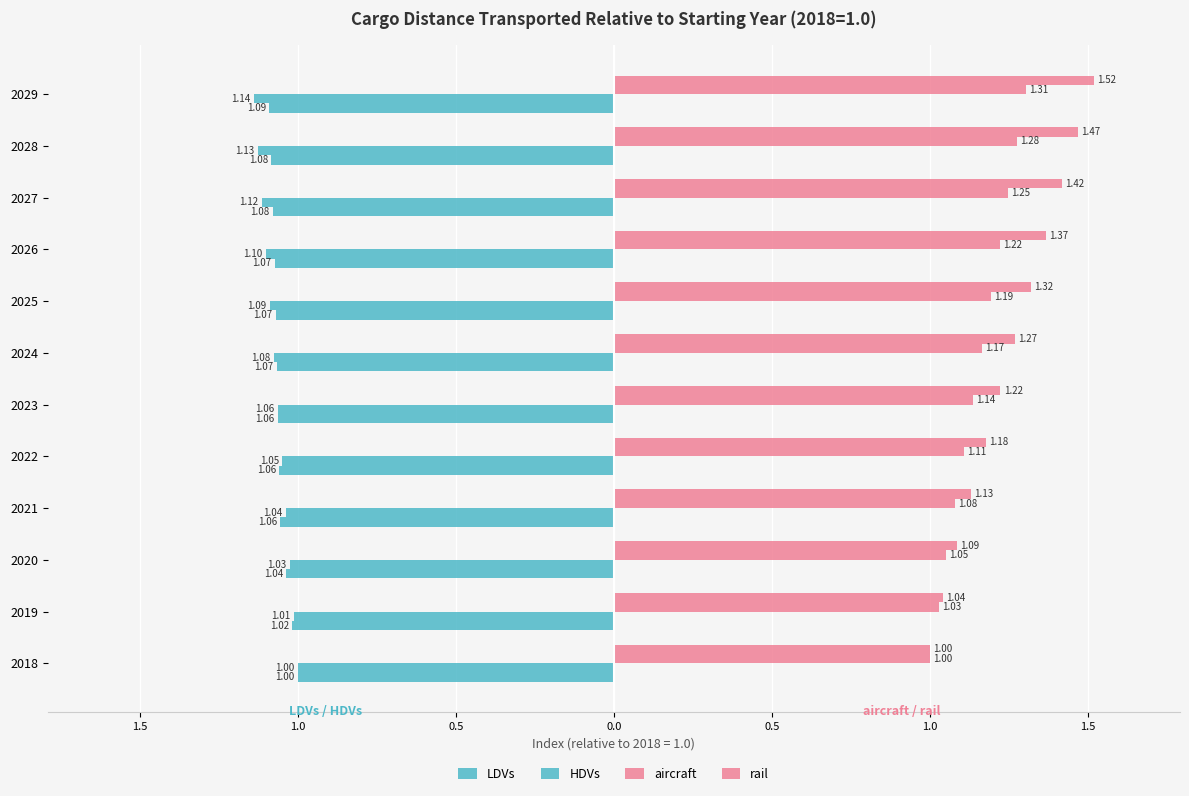

Are the bars grouped side by side (vs. stacked)?

Yes